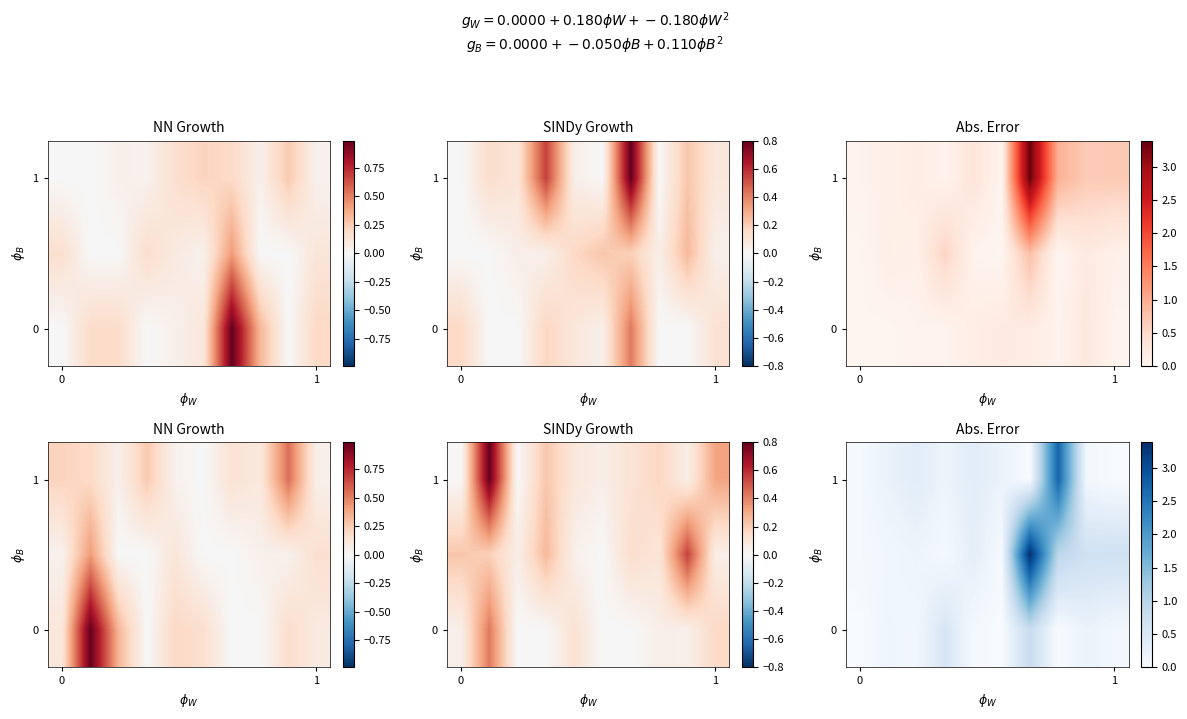

What is the maximum value for 1?

2.7